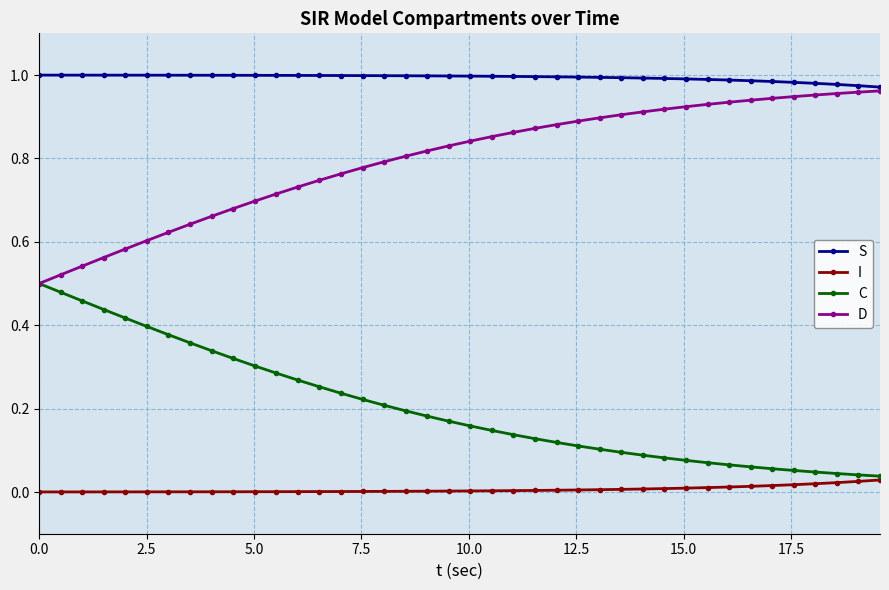

True or false: S and C cross at least once.

False